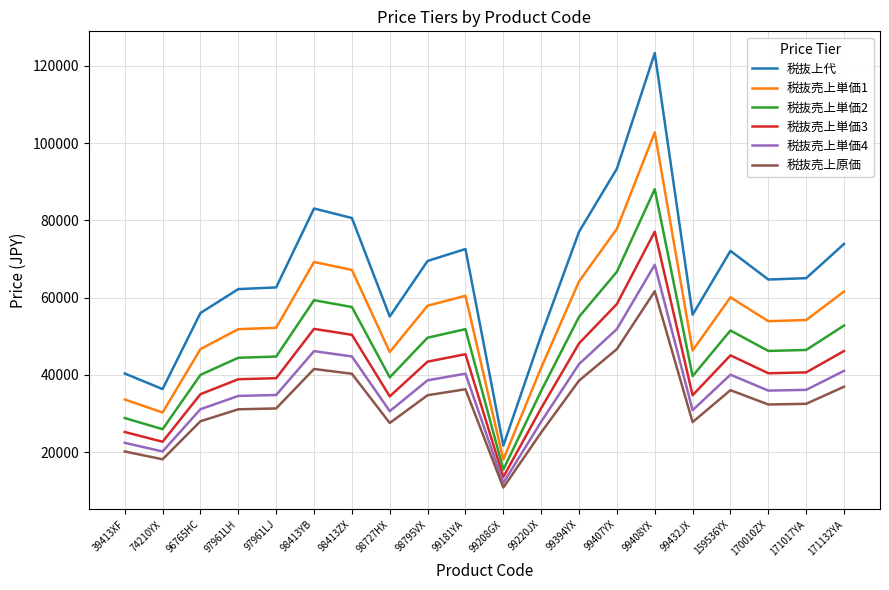

At which category is the sum across all series the highest?

99408YX